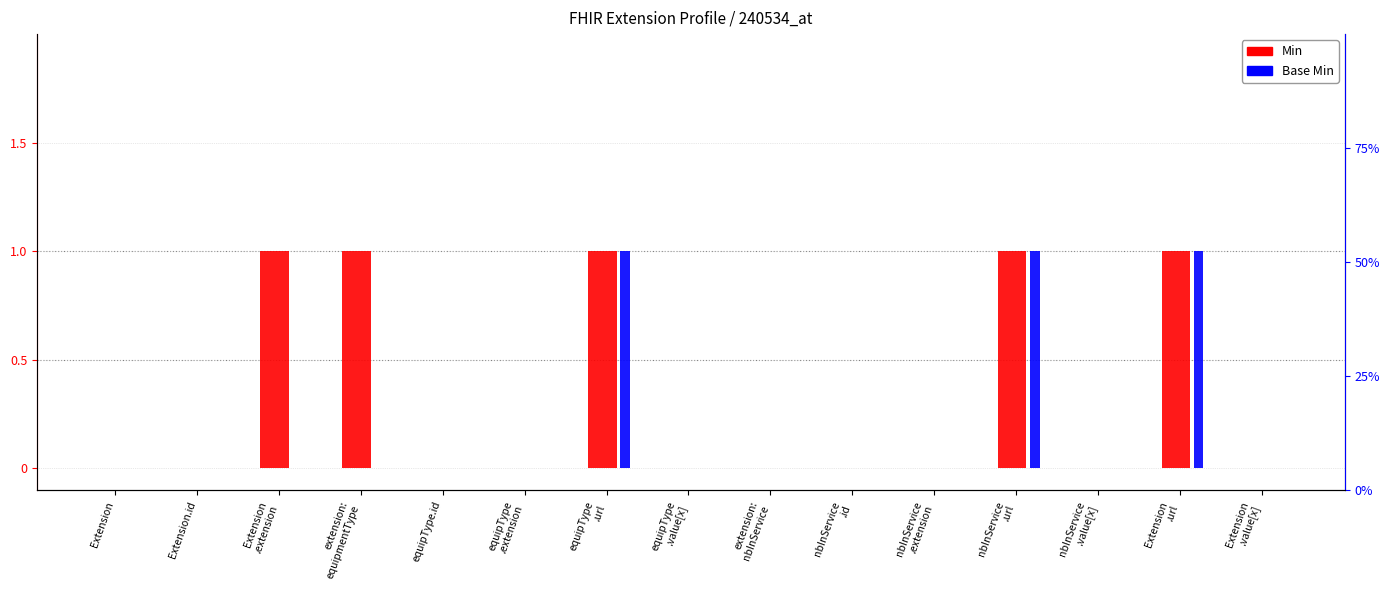

At which label does Base Min reach its peak?

equipType
.url